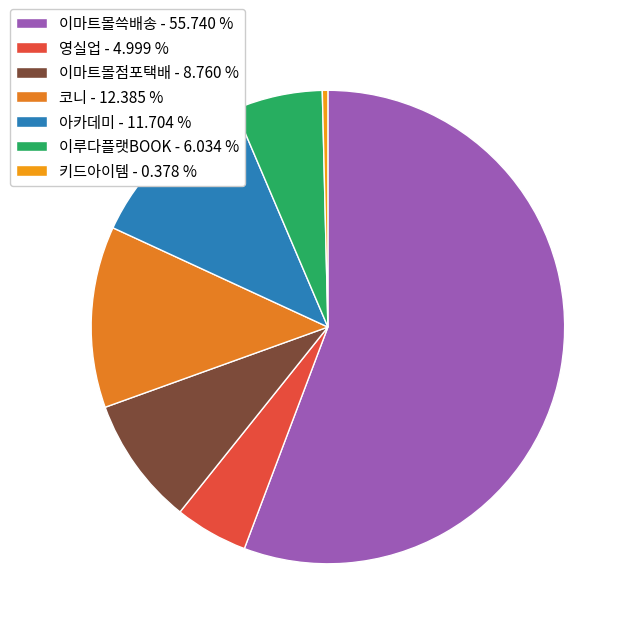

Approximately how many times larger is the value at 코니 compared to 영실업?

2.5